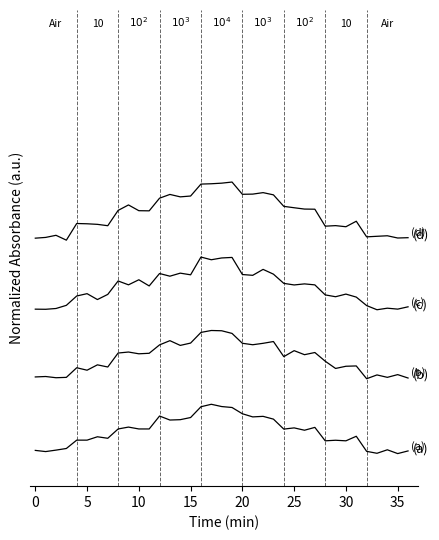

Is this an area chart (filled region under the line)?

No